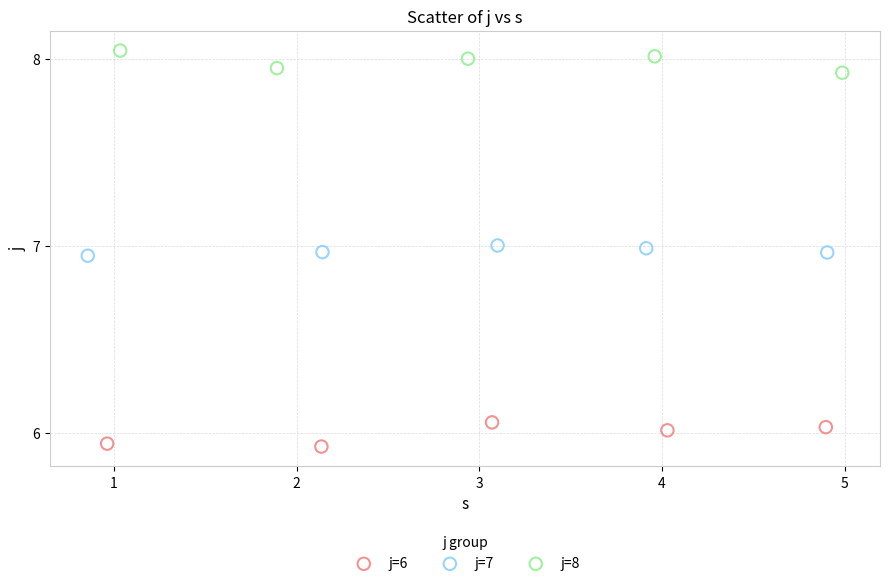

Which series reaches the maximum Y coordinate?

j=8